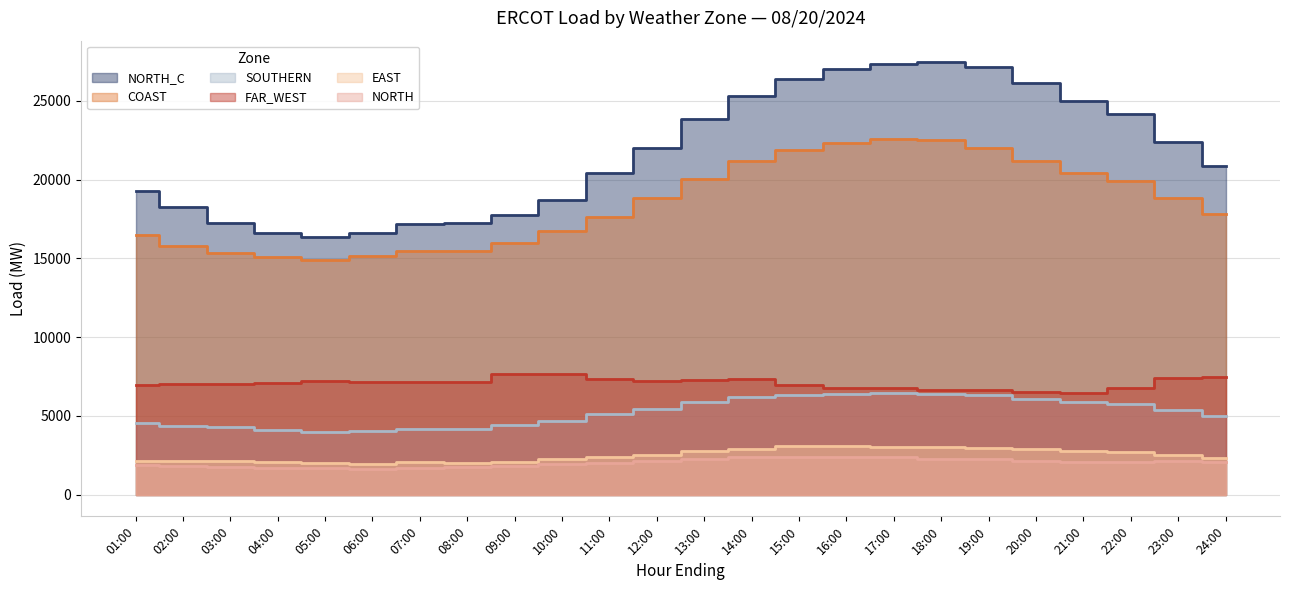

At which label does NORTH reach its peak?

16:00